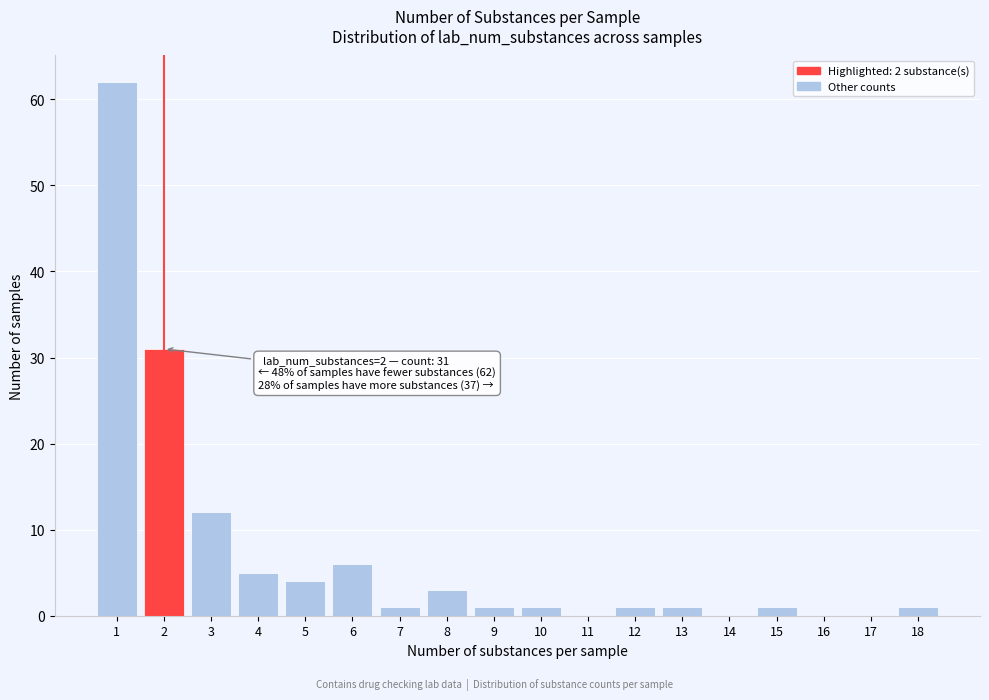

Over which range of the x-axis is the bar tallest?

0.5 to 1.5